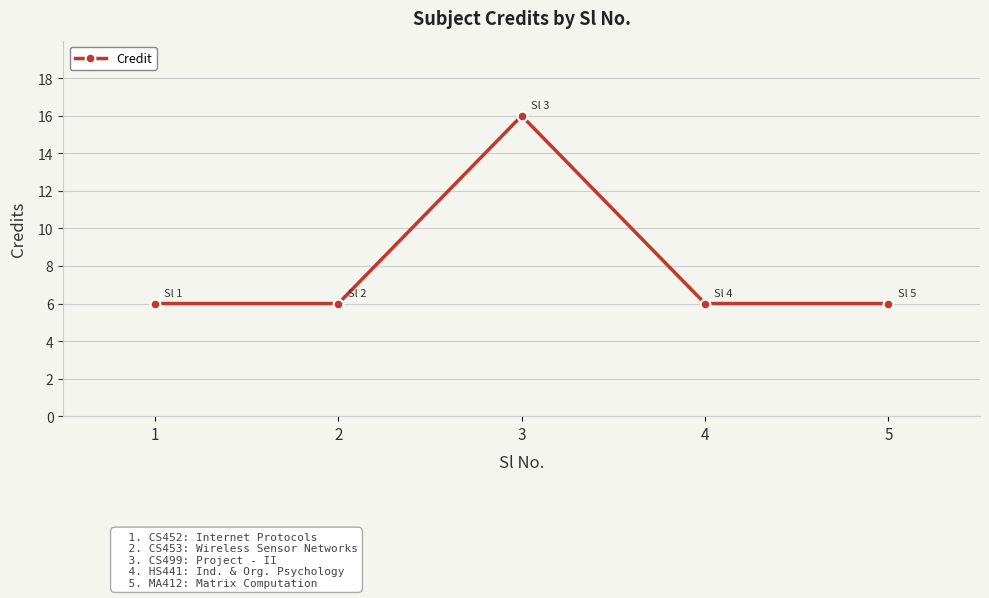

How many values are between 6 and 7?

4